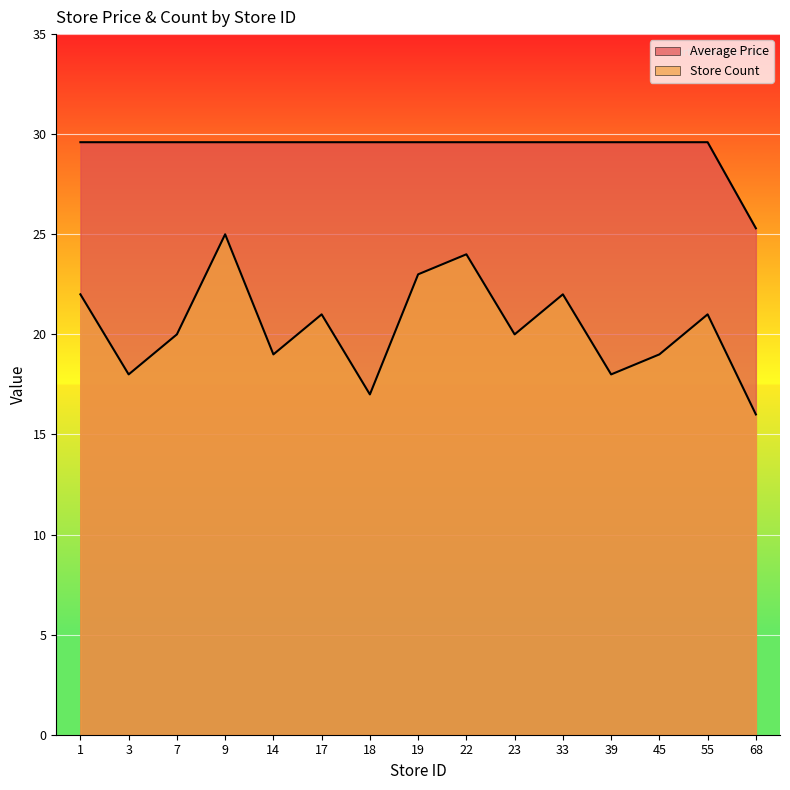

What is the spread (max minus min) of values at 68?

9.3